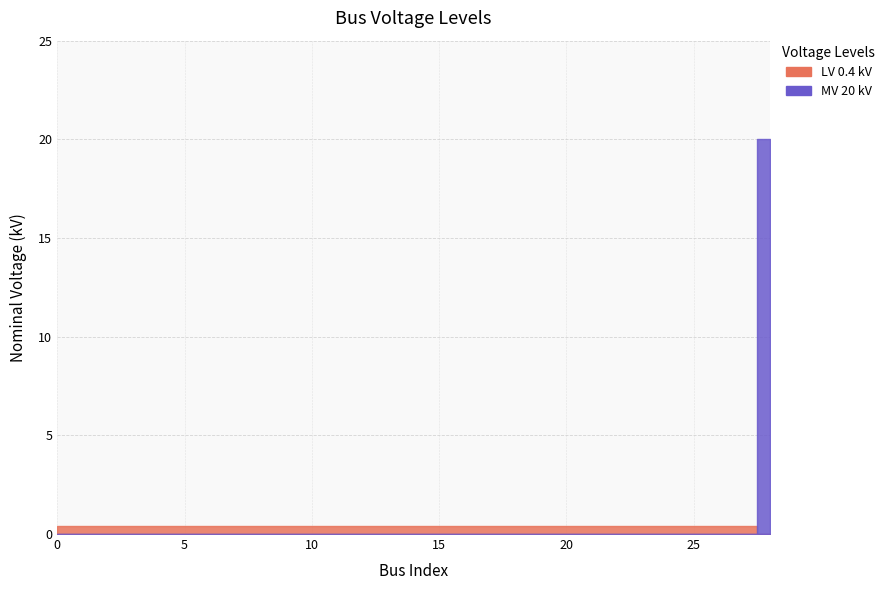

What is the value of the 7th point from the left?

0.4